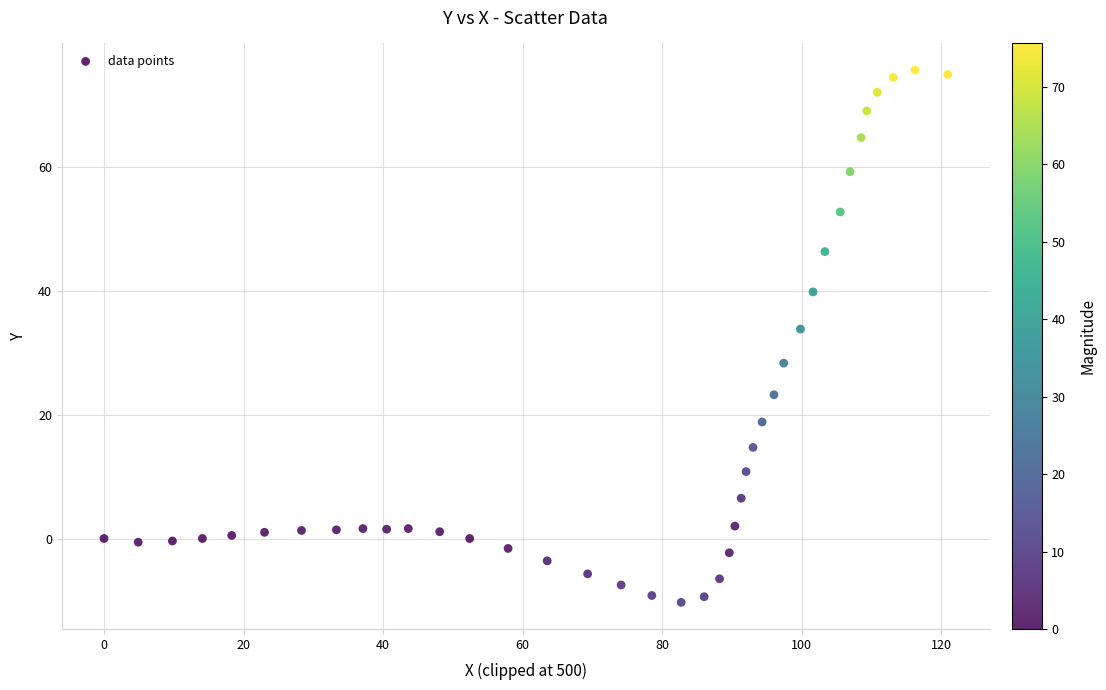

What Y value in the scatter plot is closest to 32?

33.8